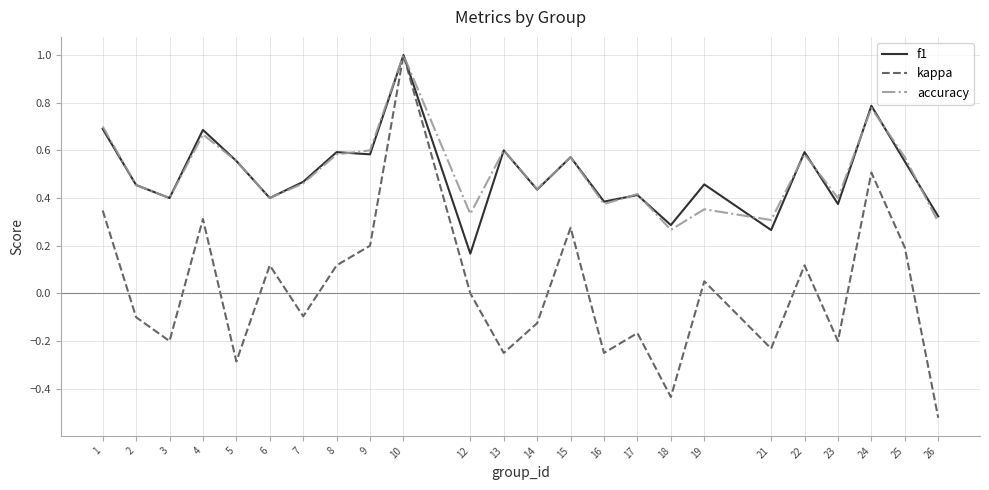

At which category is the sum across all series the highest?

10